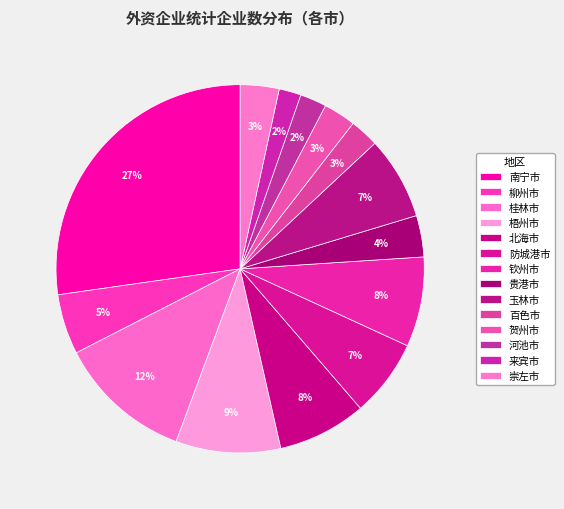

Is 钦州市 the majority of the pie?

No